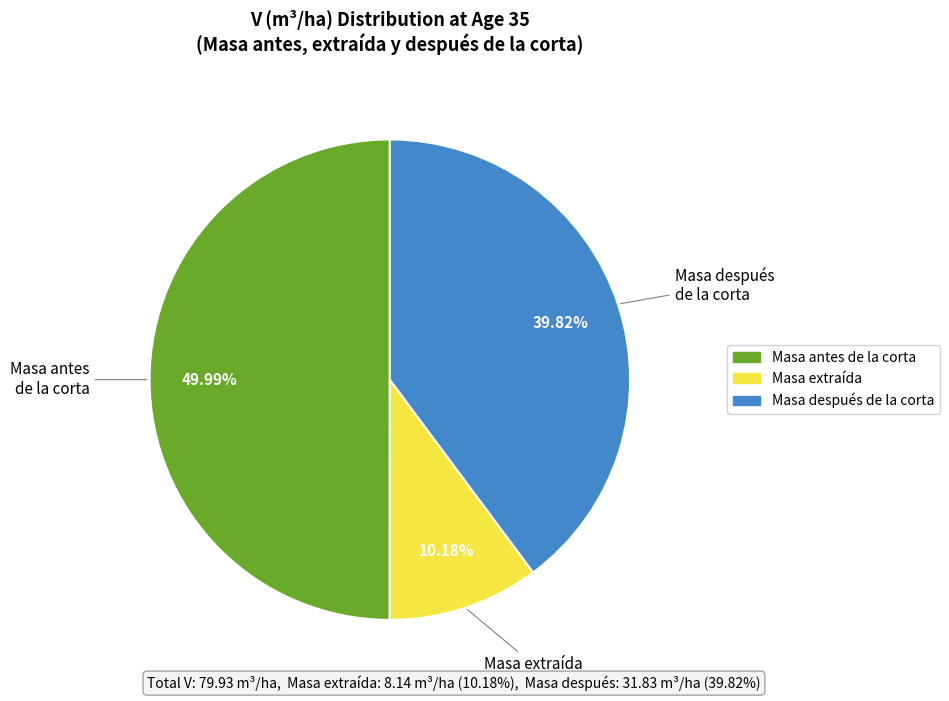

What is the ratio of the value at Masa antes de la corta to the value at Masa extraída?

4.9